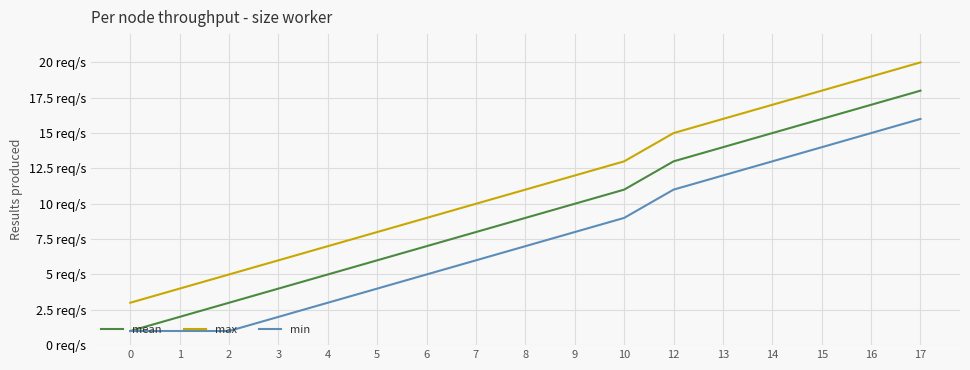

Reading left to right, transcribe all the data shown in this chart.

mean: 0=1	1=2	2=3	3=4	4=5	5=6	6=7	7=8	8=9	9=10	10=11	12=13	13=14	14=15	15=16	16=17	17=18
max: 0=3	1=4	2=5	3=6	4=7	5=8	6=9	7=10	8=11	9=12	10=13	12=15	13=16	14=17	15=18	16=19	17=20
min: 0=1	1=1	2=1	3=2	4=3	5=4	6=5	7=6	8=7	9=8	10=9	12=11	13=12	14=13	15=14	16=15	17=16